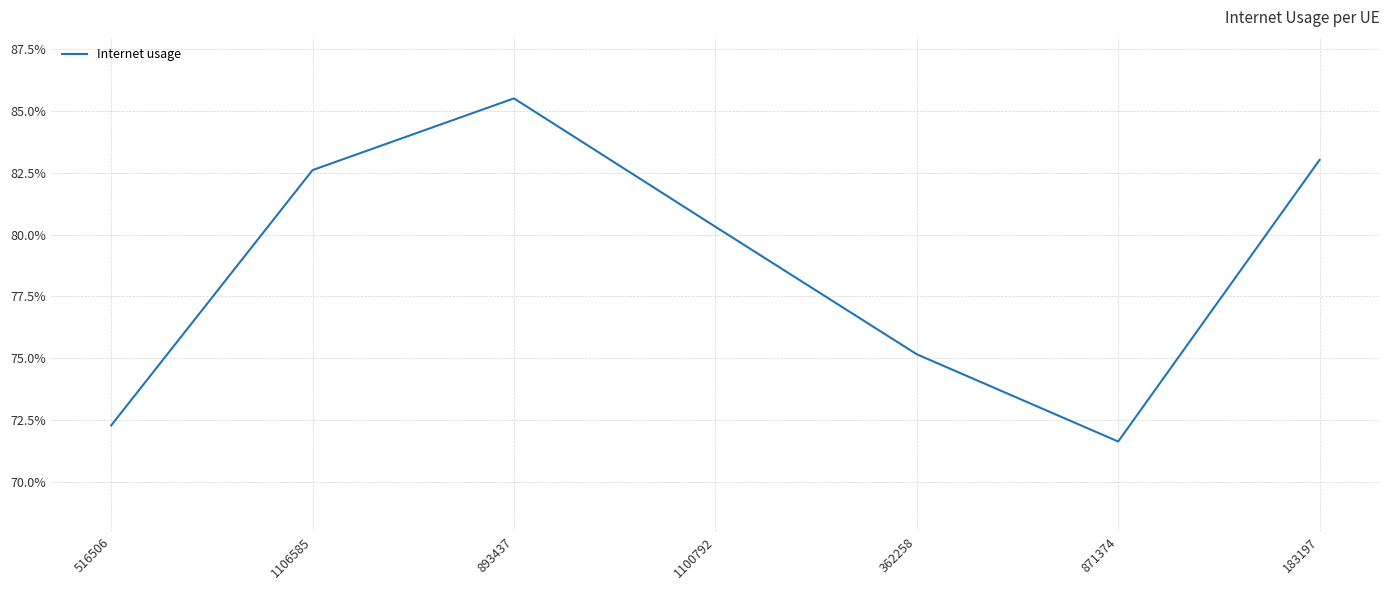

Which category has the highest value across all series?

893437